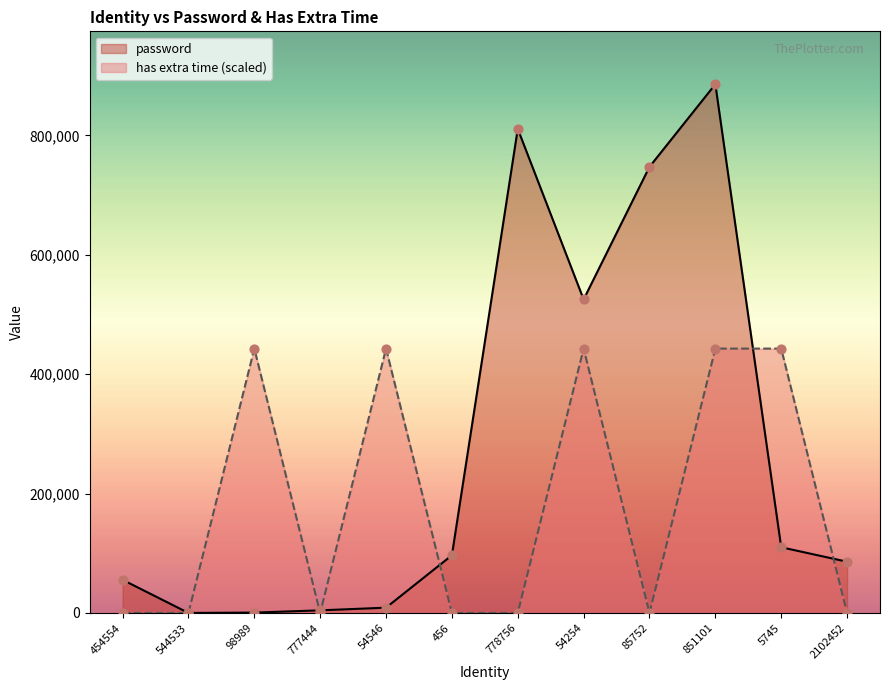

Which series reaches the minimum Y coordinate?

has extra time